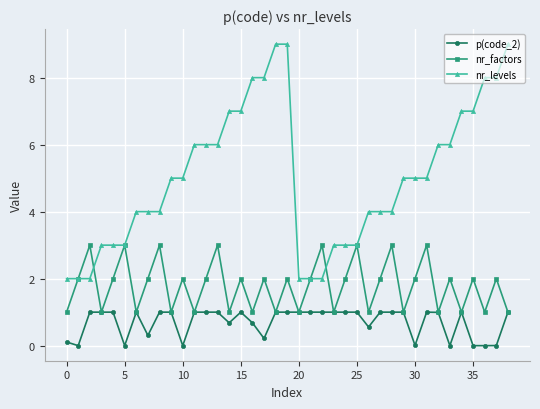

How many lines are shown in the chart?

3